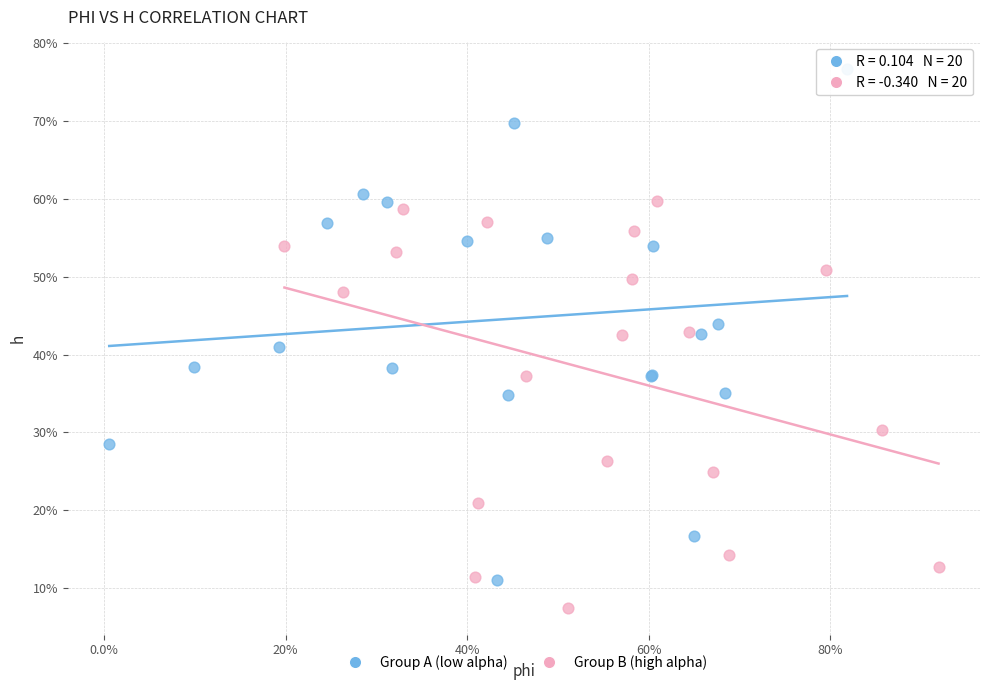

What are all the series names shown in the legend?

Group A (low alpha), Group B (high alpha)